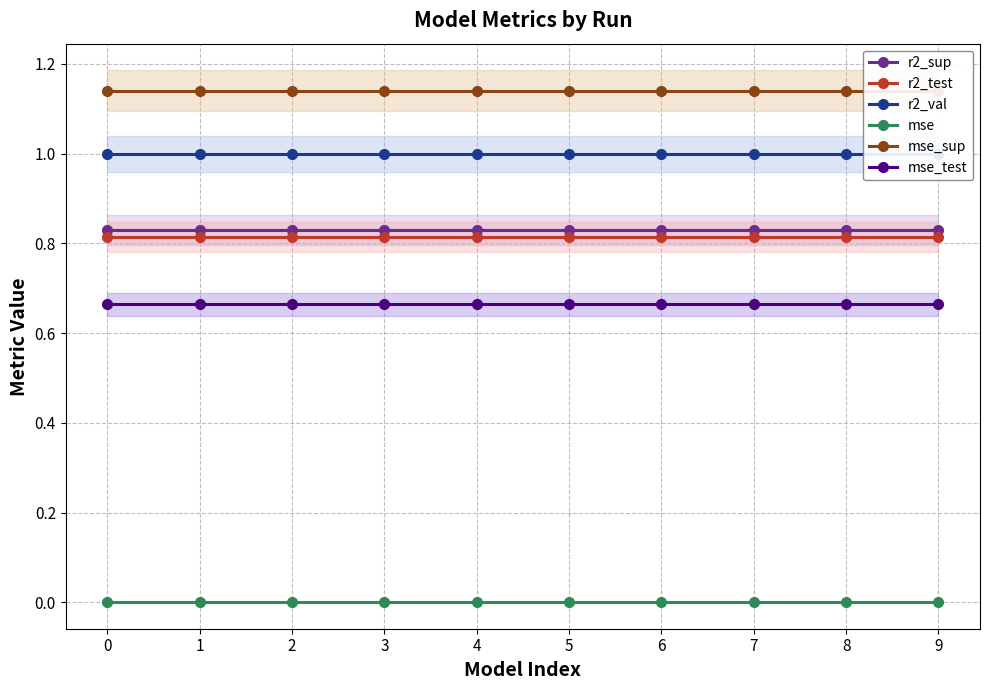

Read the mse_sup value at 2.

1.1